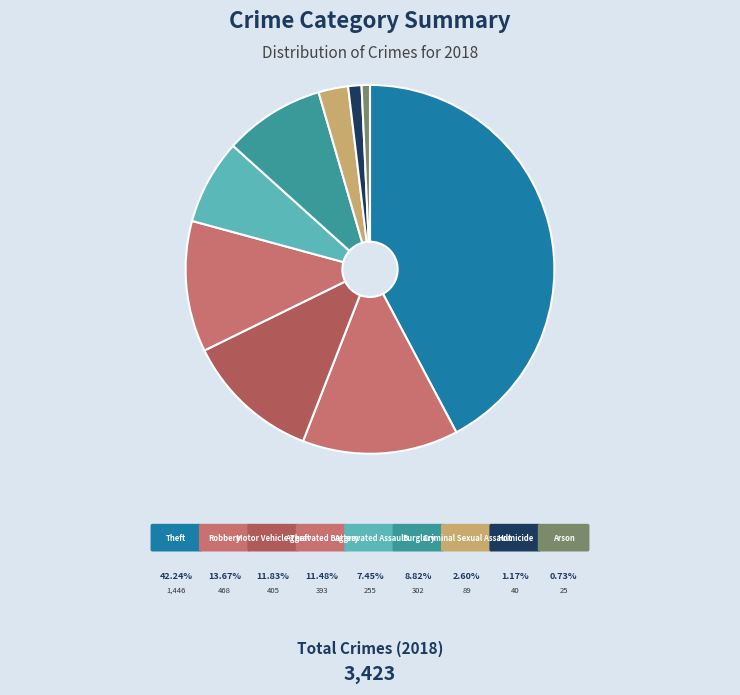

To the nearest percent, what is the combined percentage of Criminal Sexual Assault and Aggravated Assault?

10%